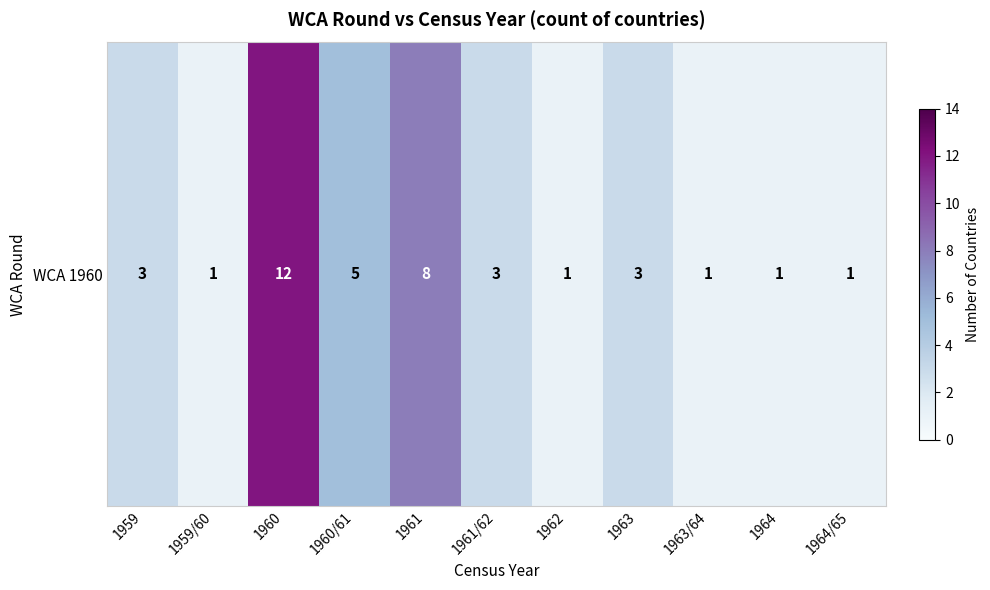

True or false: the data shows 2 at 1961/62.

False